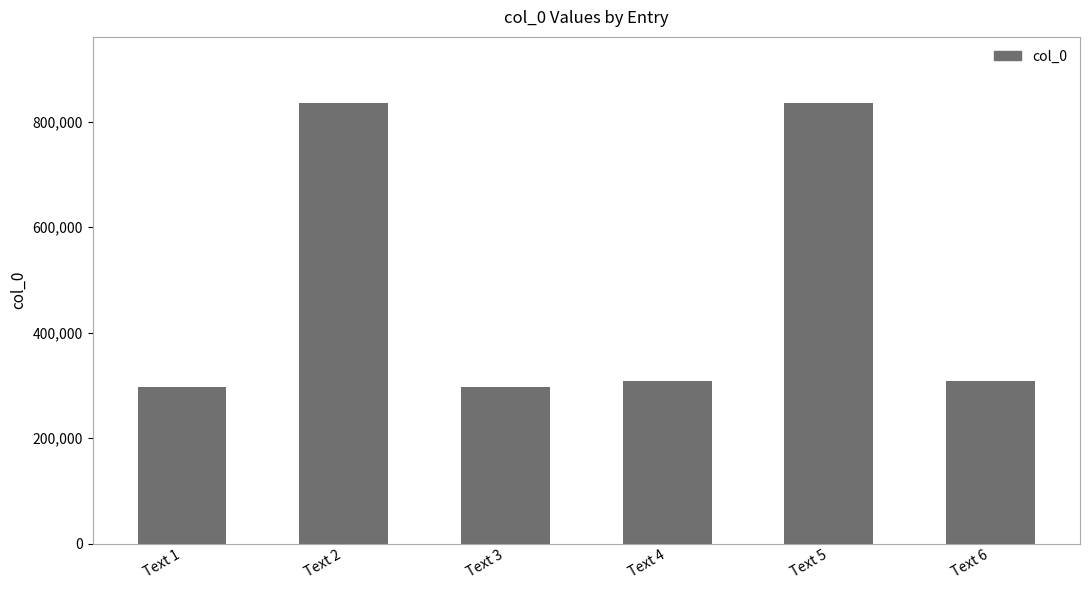

What is the approximate value at Text 3?

296100